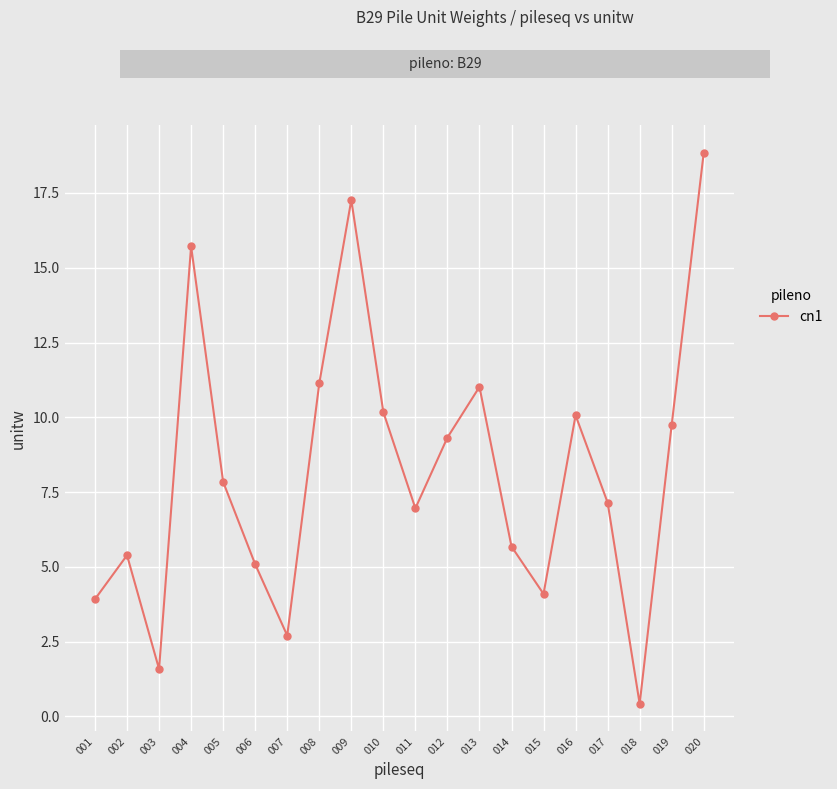

The value at 020 is 9.5. True or false?

False